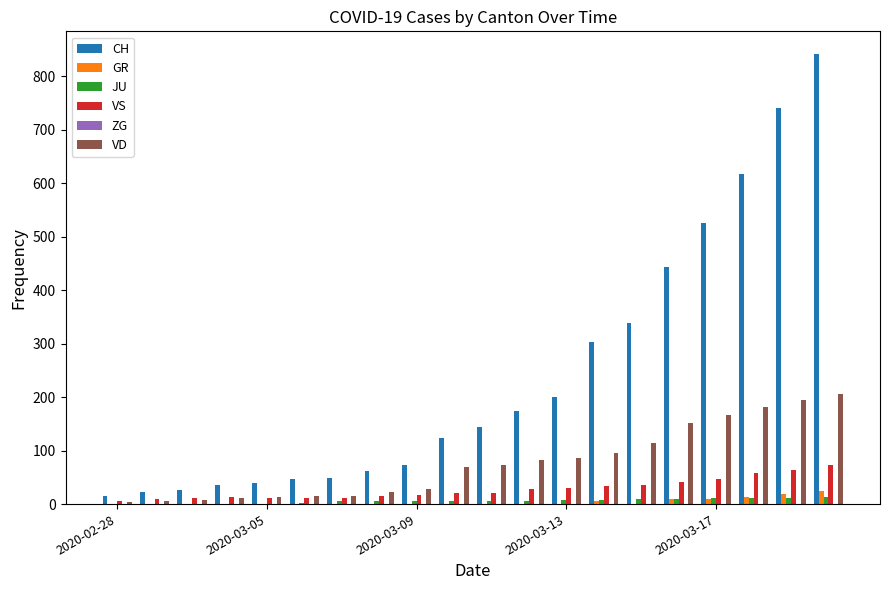

How many categories are shown in the chart?

20